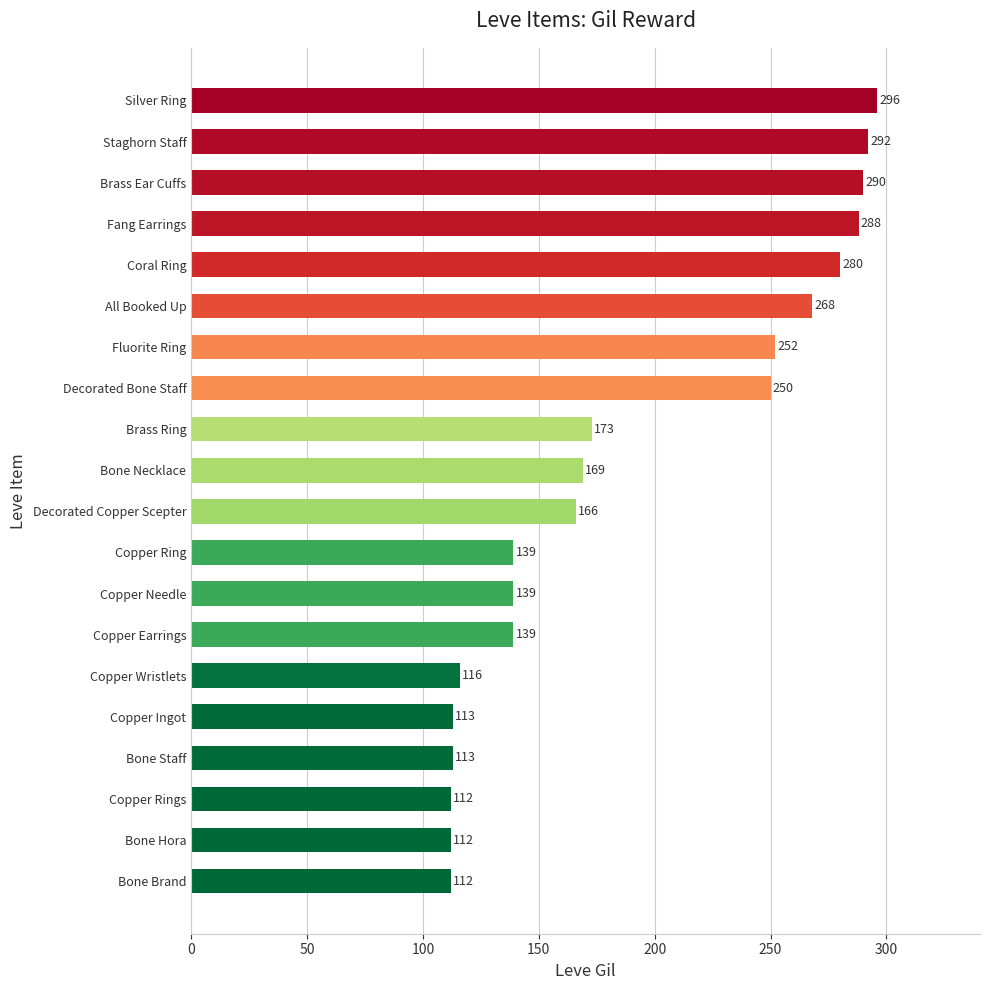

What is the value of the 9th bar from the top?

173